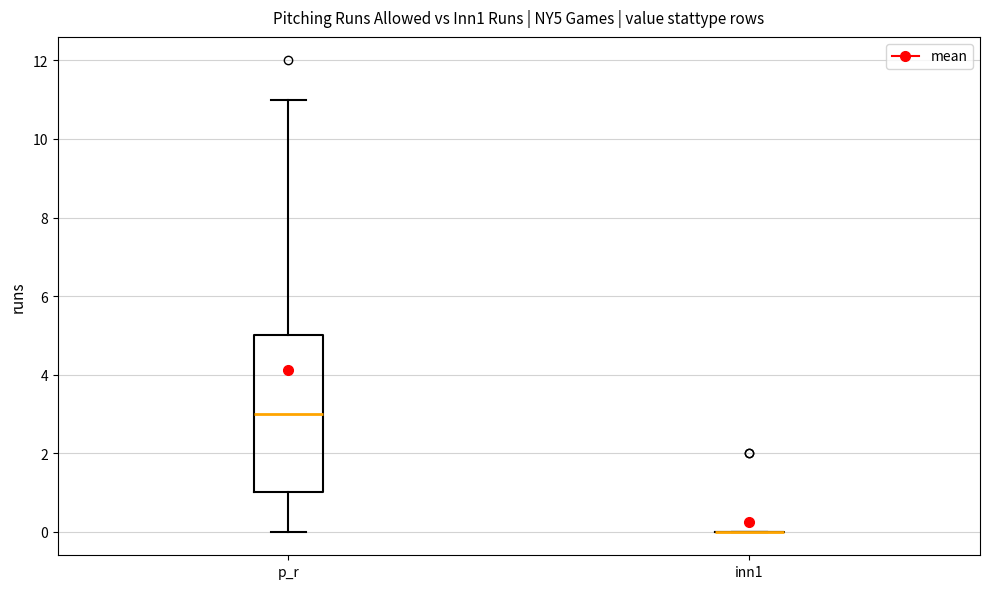

Comparing the boxes themselves (not the whiskers), which one is the tallest?

p_r